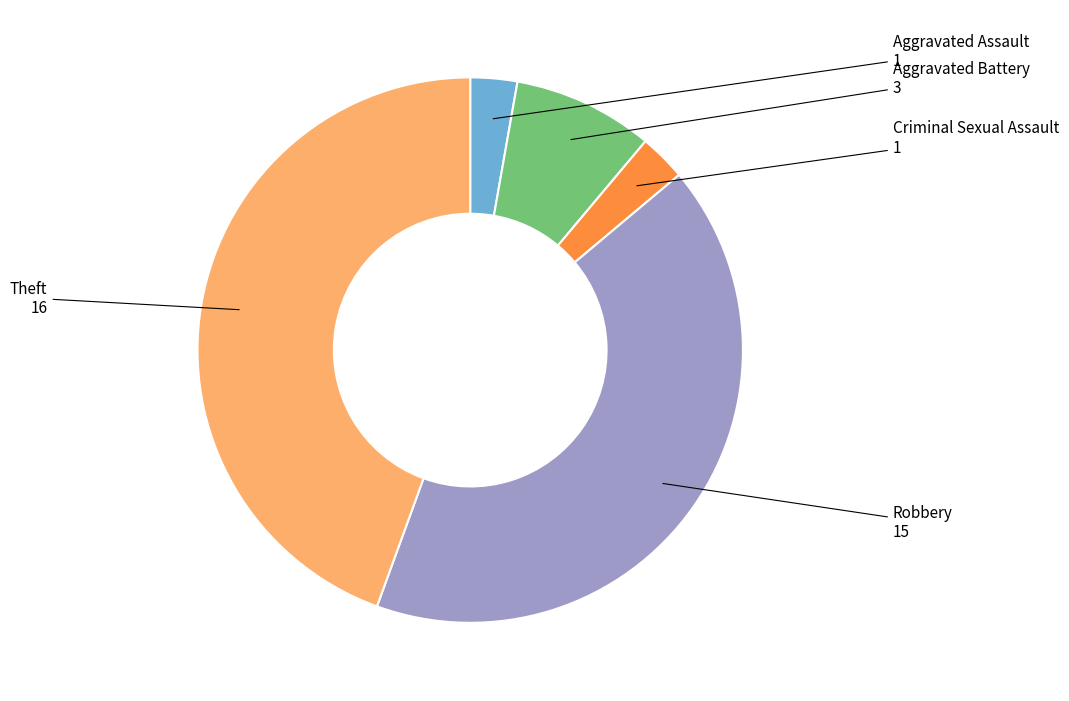

Which has a higher value, Theft or Aggravated Battery?

Theft